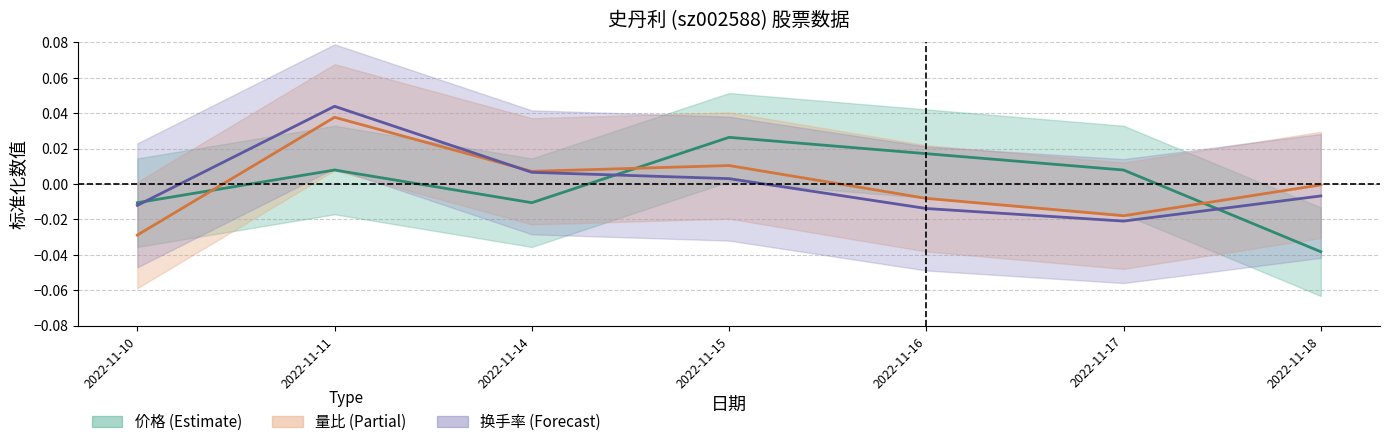

How many times do 量比 and 换手率 cross each other?

1